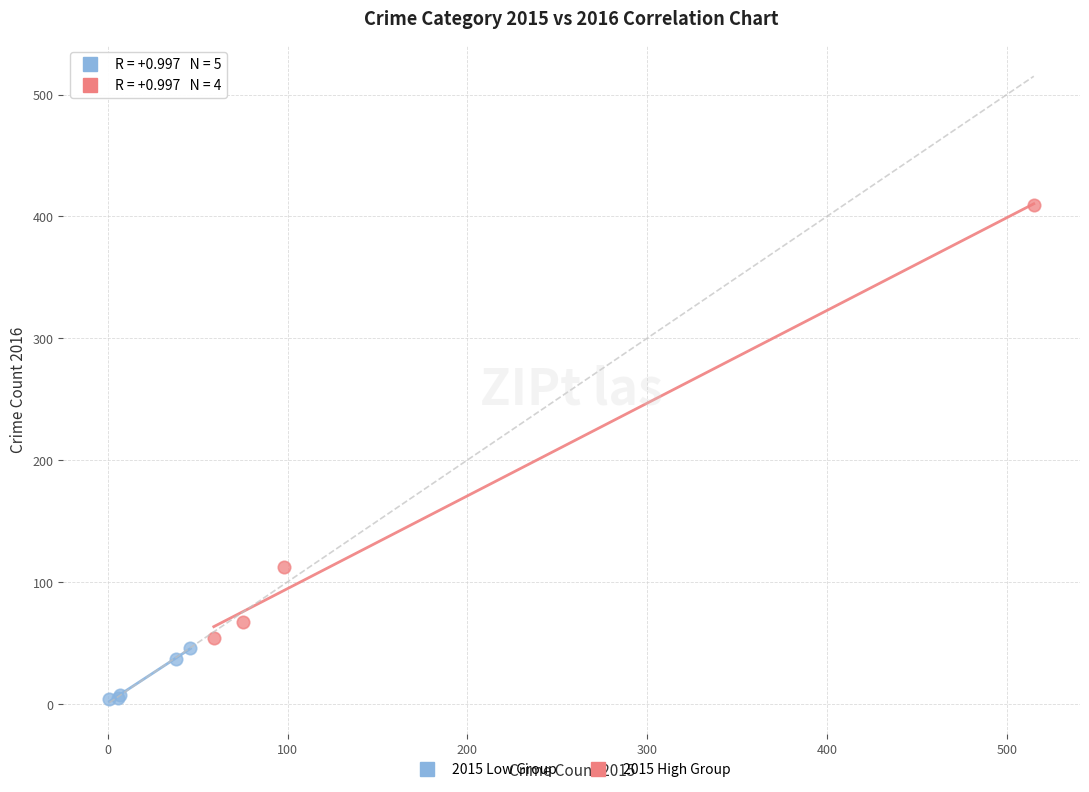

Which series has the largest Y range (max minus min)?

2015 High Group